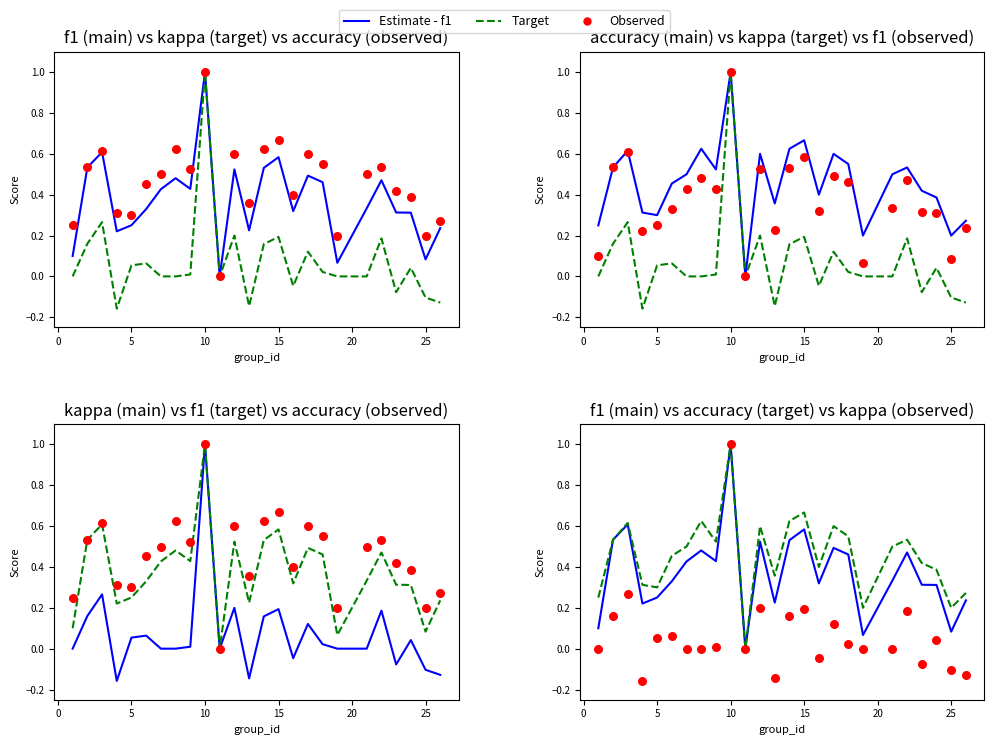

Is the value of kappa at 16 greater than the value of f1 at 24?

No